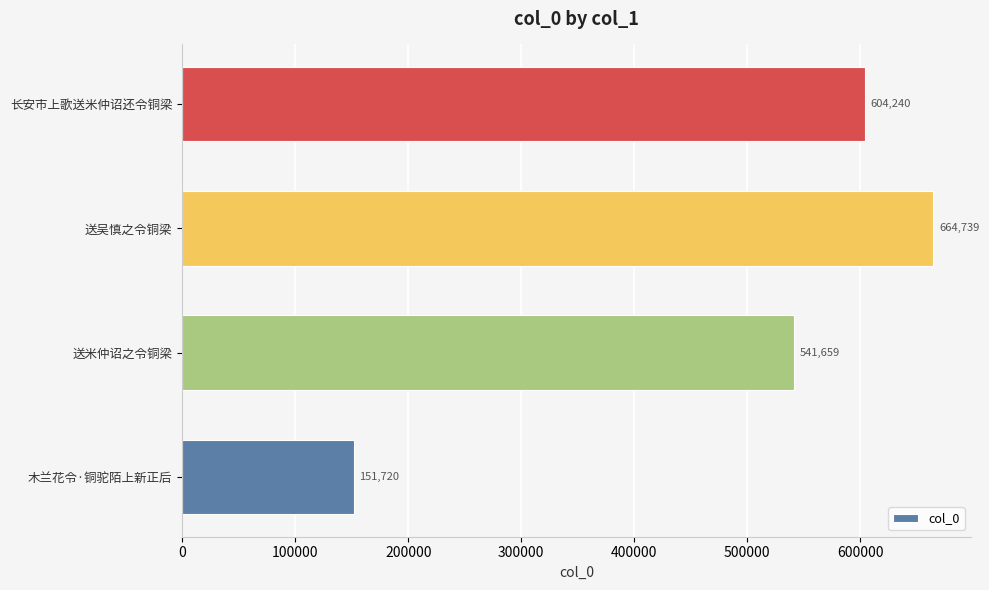

Reading bottom to top, what are all the values shown in this chart?

151720	541659	664739	604240